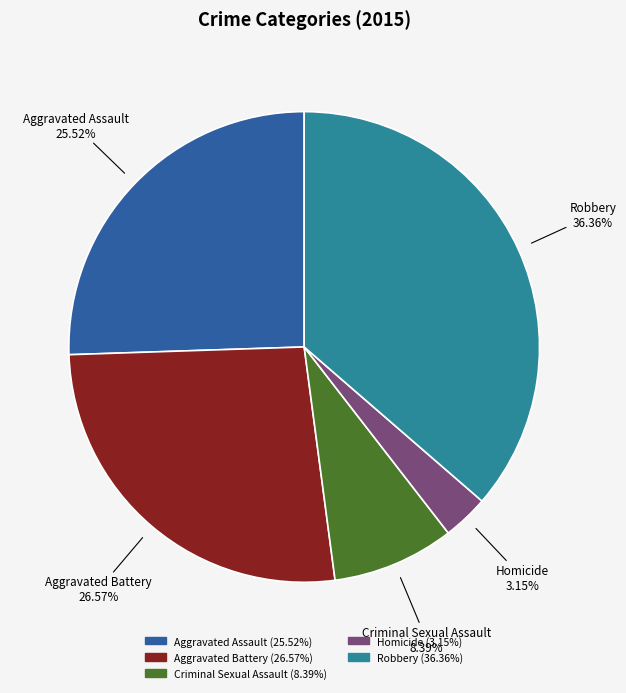

Approximately how many times larger is the value at Aggravated Battery compared to Criminal Sexual Assault?

3.2